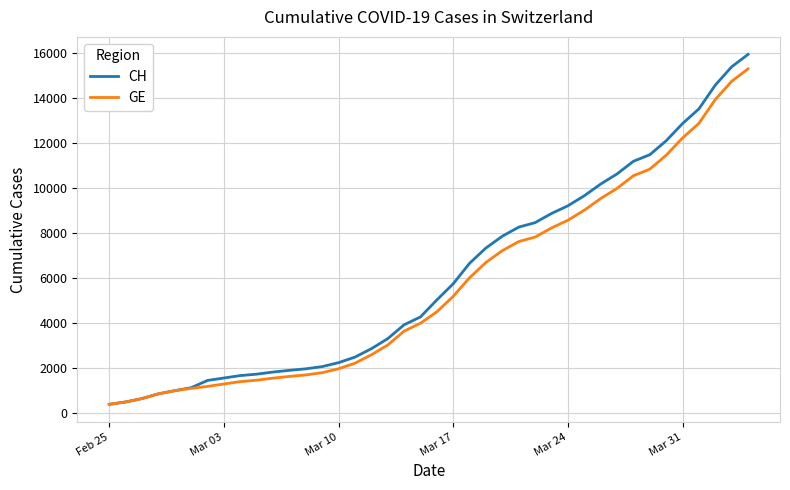

What is the smallest value displayed?

375